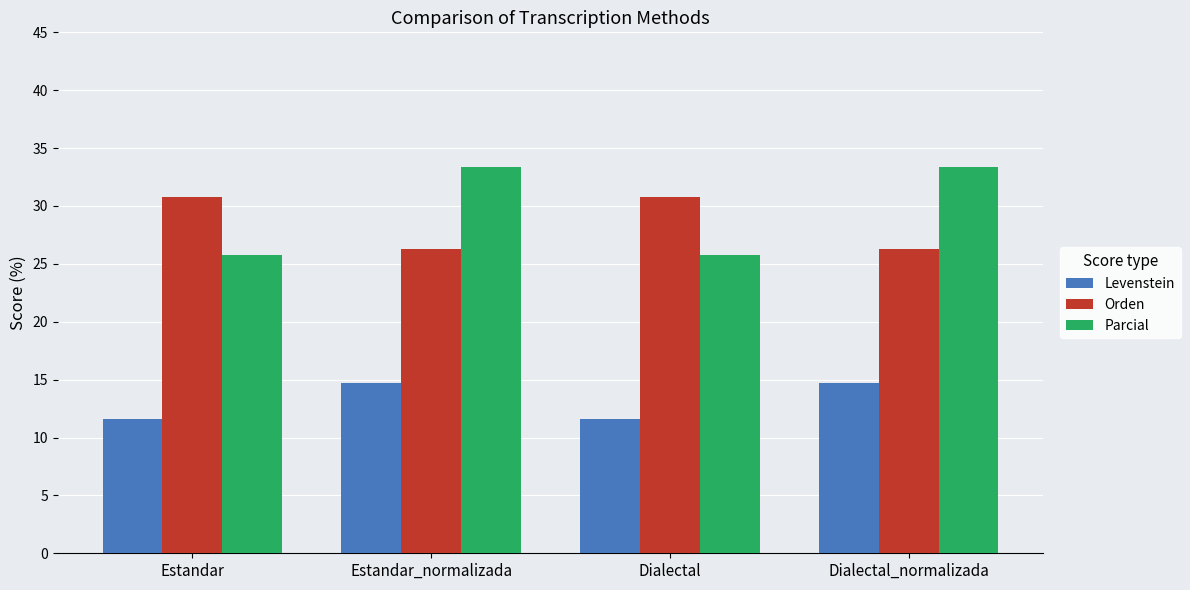

What are all the series names shown in the legend?

Levenstein, Orden, Parcial